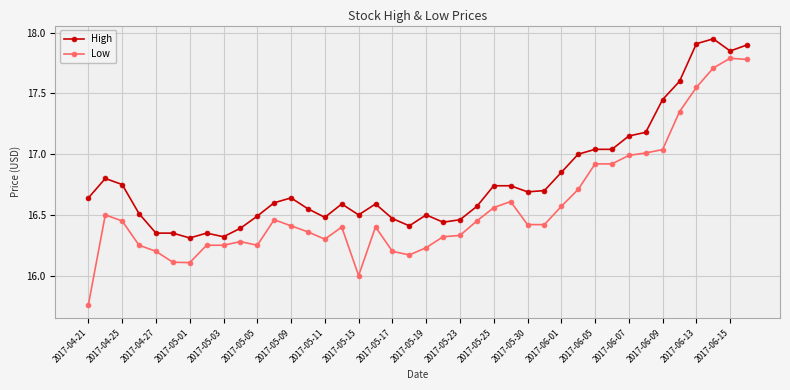

True or false: High and Low intersect in this chart.

False